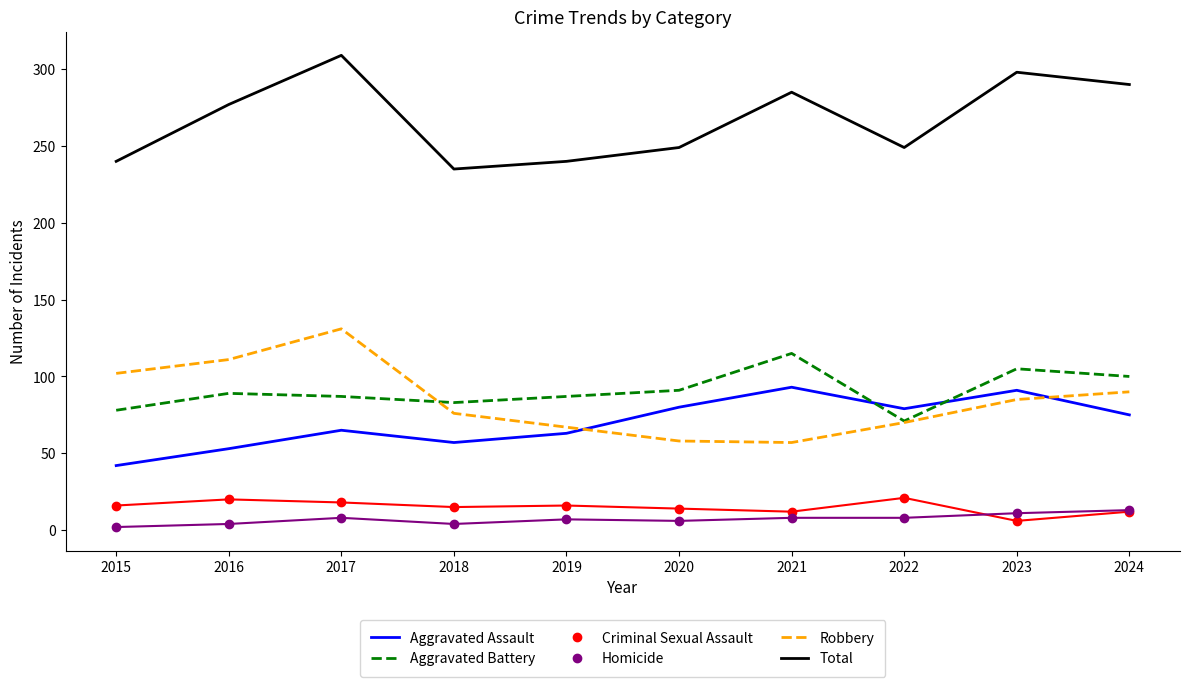

Is it true that Total equals 277 at 2016?

True